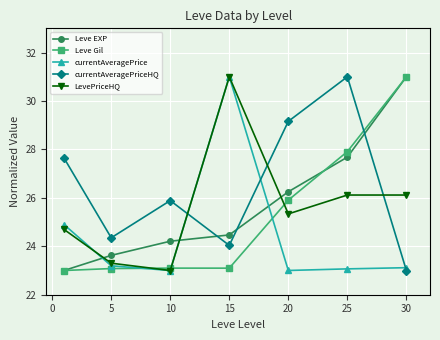

How many lines are shown in the chart?

5